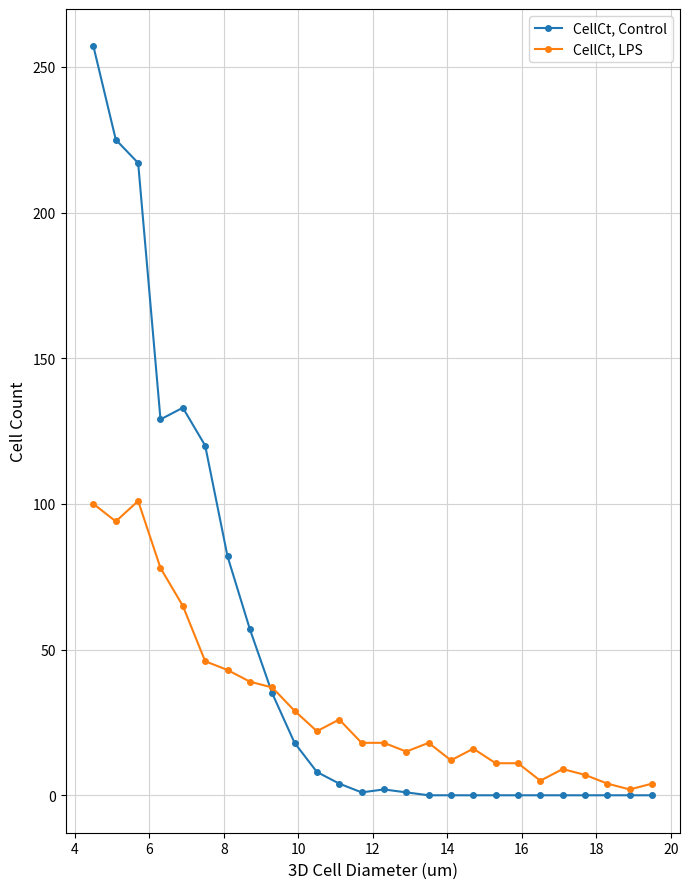

Rank the series by their maximum value, from lowest to highest.

CellCt, LPS, CellCt, Control